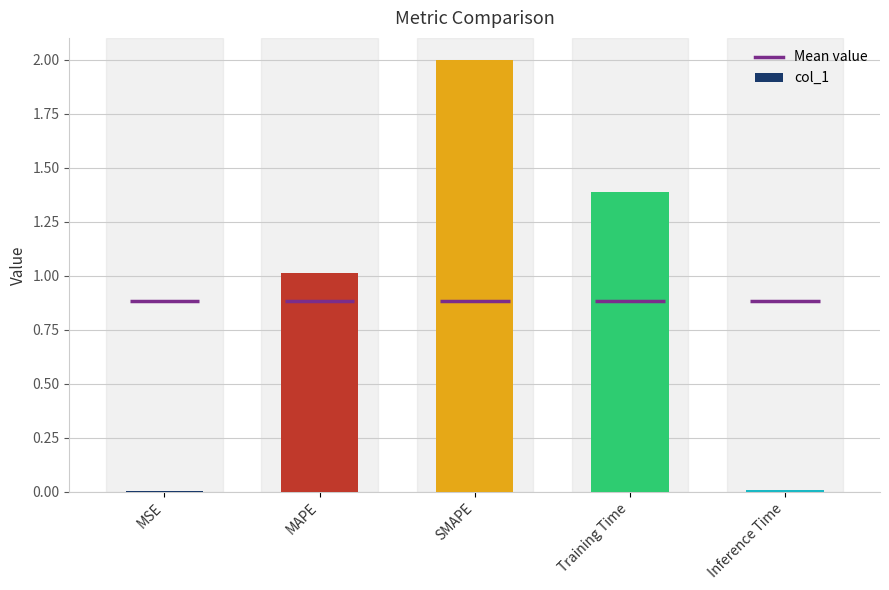

What is the sum of all values?

4.4